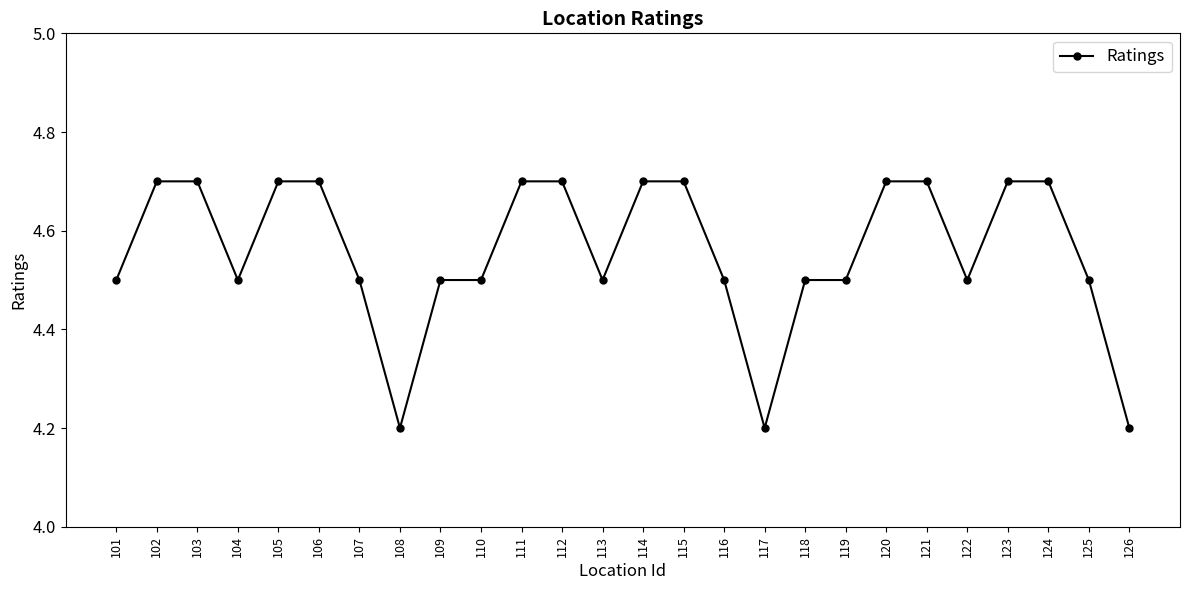

The chart shows a value of 1.0 at 103. True or false?

False